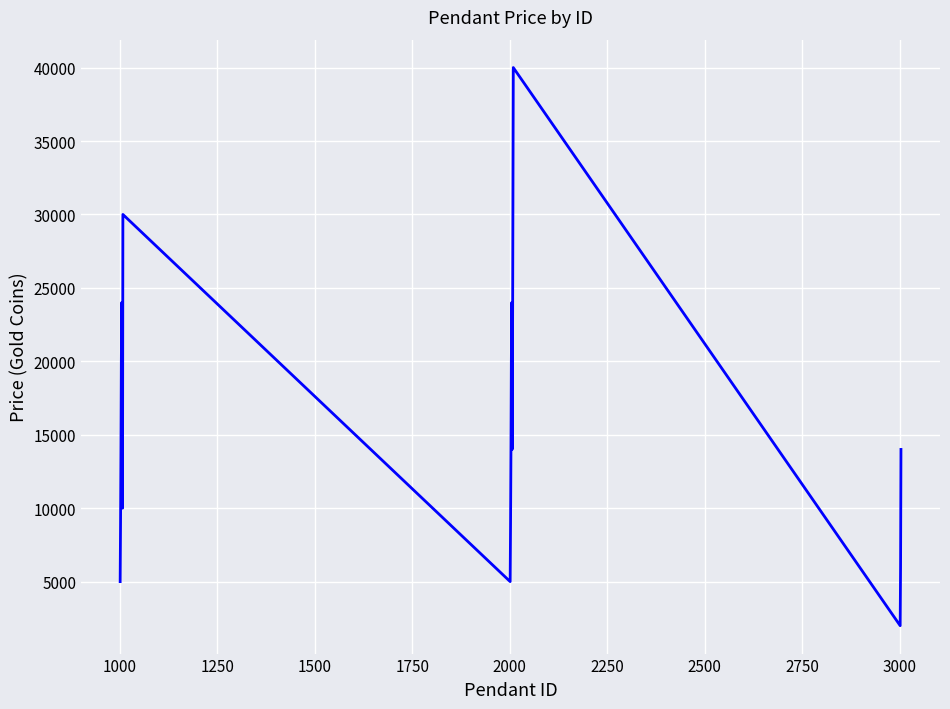

What is the maximum value shown in the chart?

40000